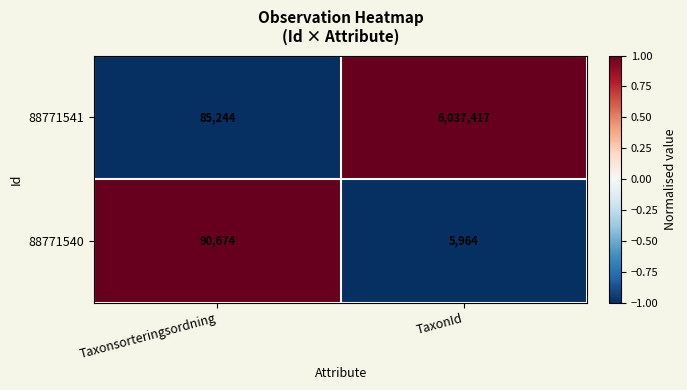

At TaxonId, list the series in order from smallest to largest.

88771540, 88771541